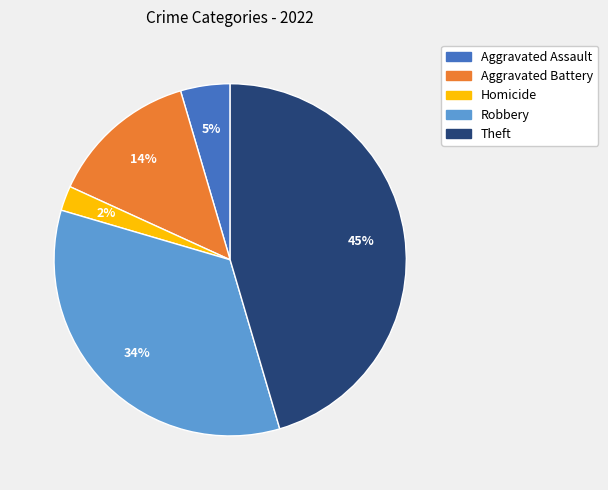

Is there a majority slice in this chart?

No